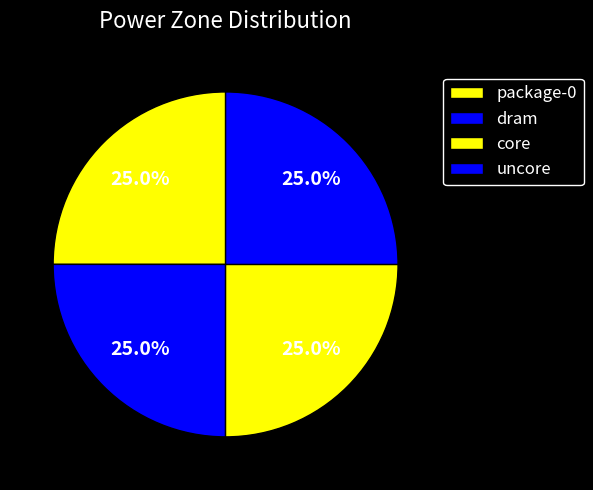

Which has a higher value, package-0 or uncore?

uncore